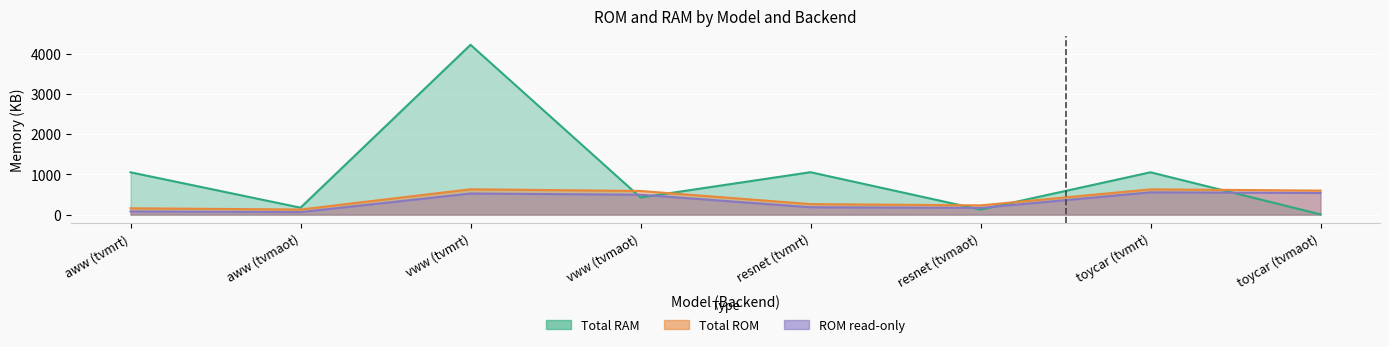

At vww (tvmrt), list the series in order from largest to smallest.

Total RAM, Total ROM, ROM read-only